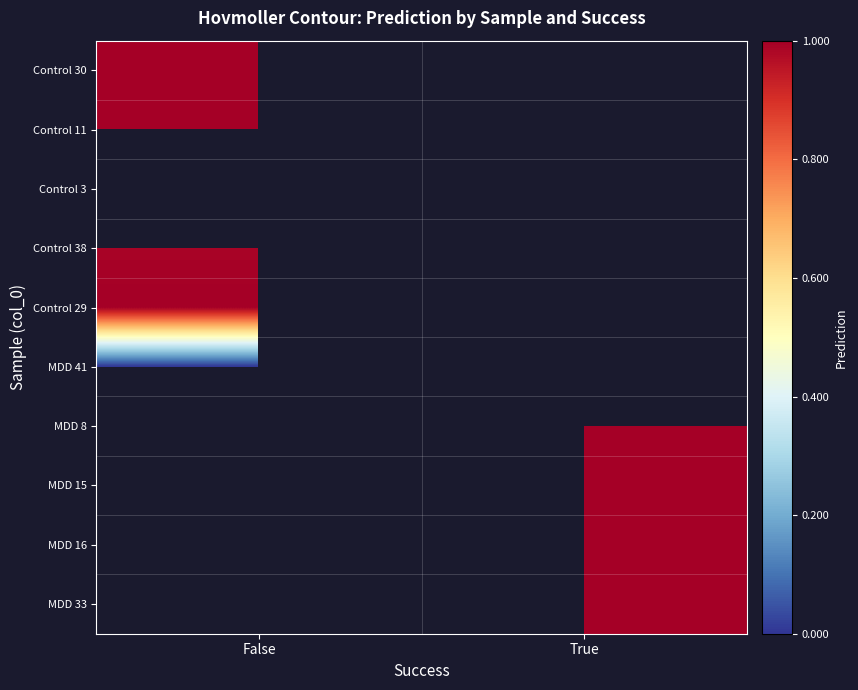

Which category has the lowest value in the MDD 8 series?

False